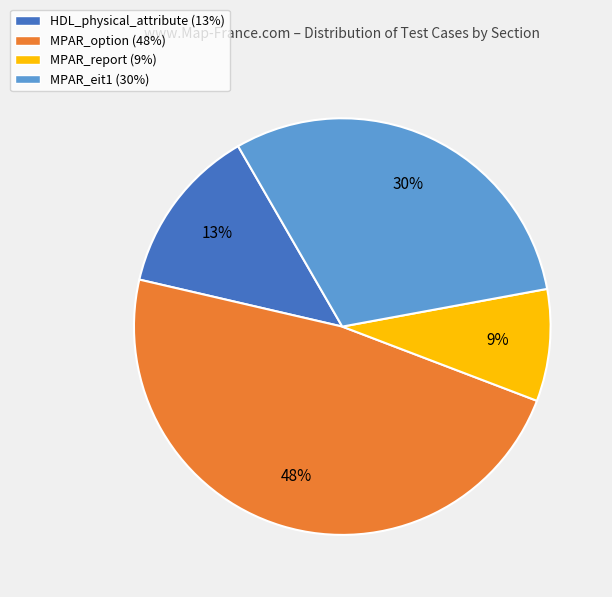

How many segments does this pie chart have?

4